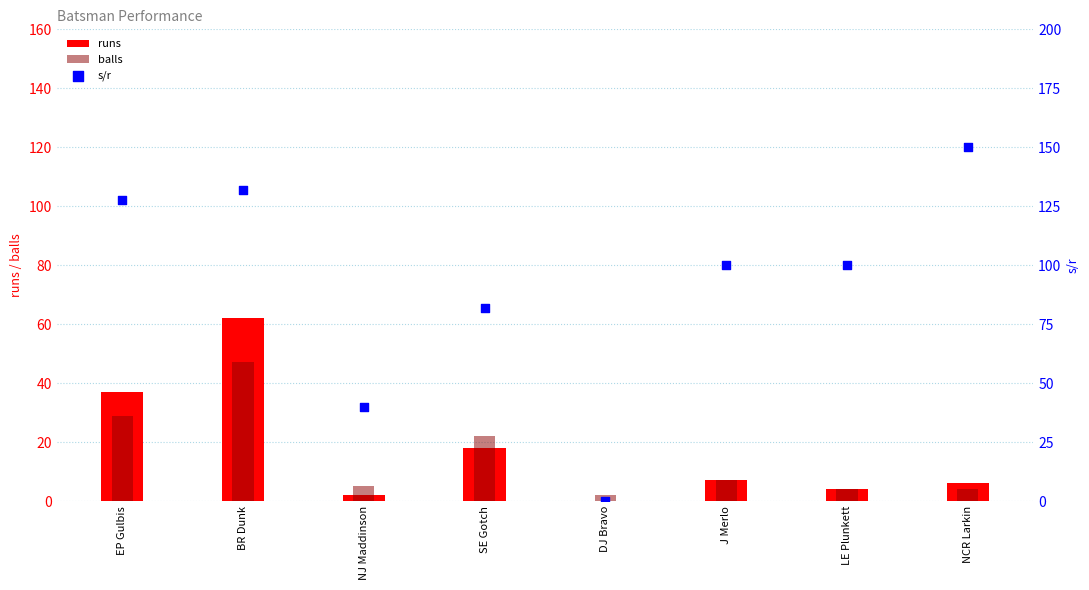

Which series has the largest Y range (max minus min)?

s/r